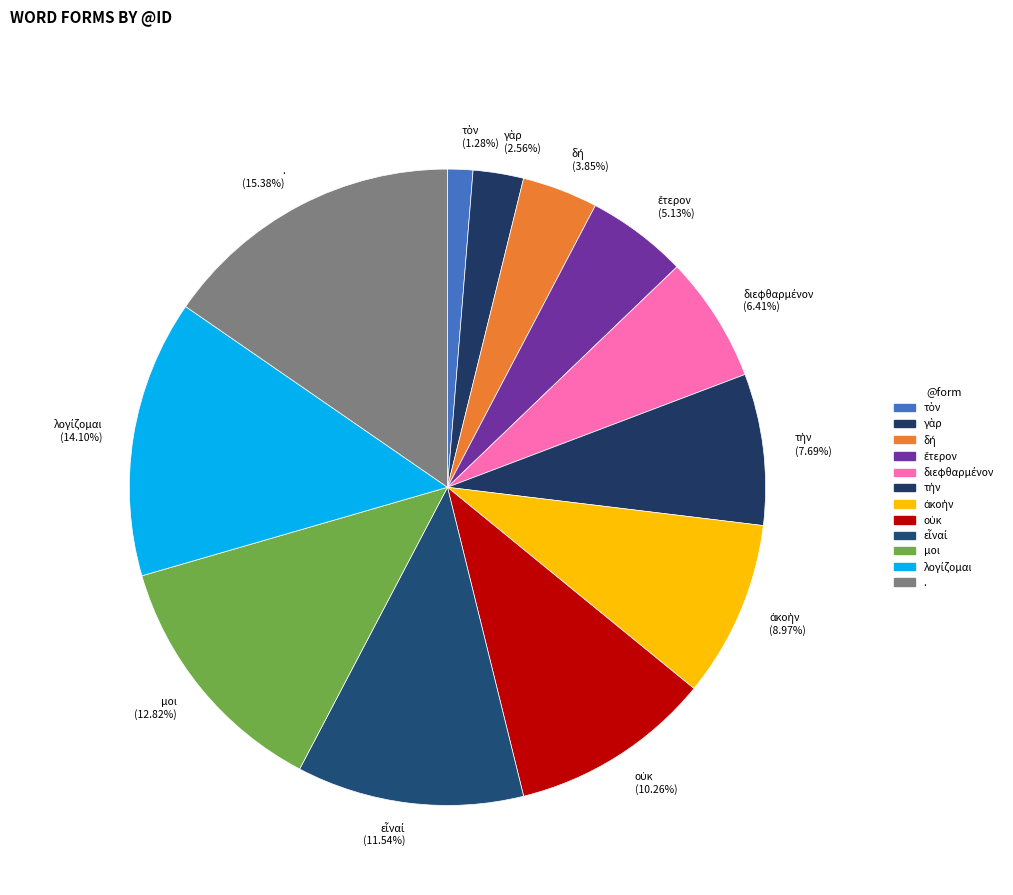

Which category has the biggest portion of the pie?

.